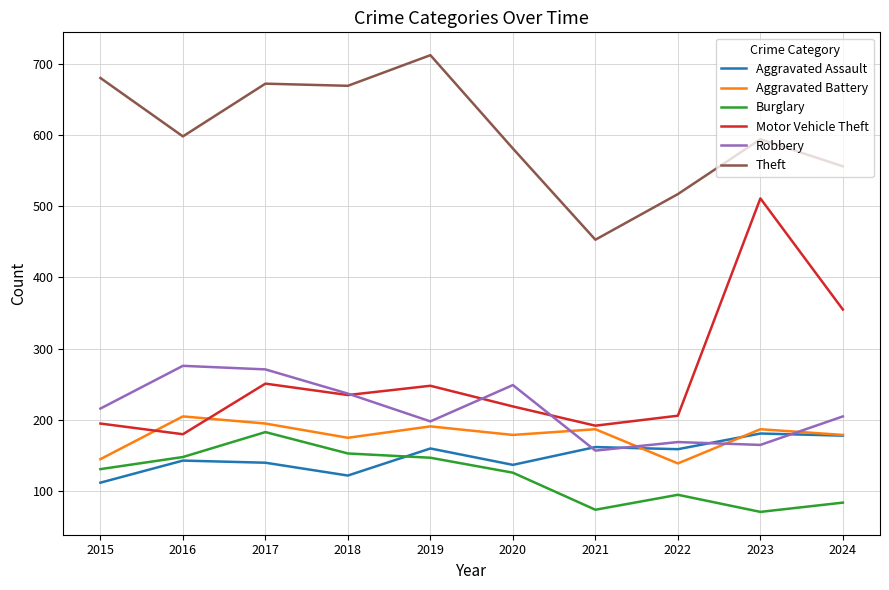

The Robbery series shows 237 at 2018. True or false?

True